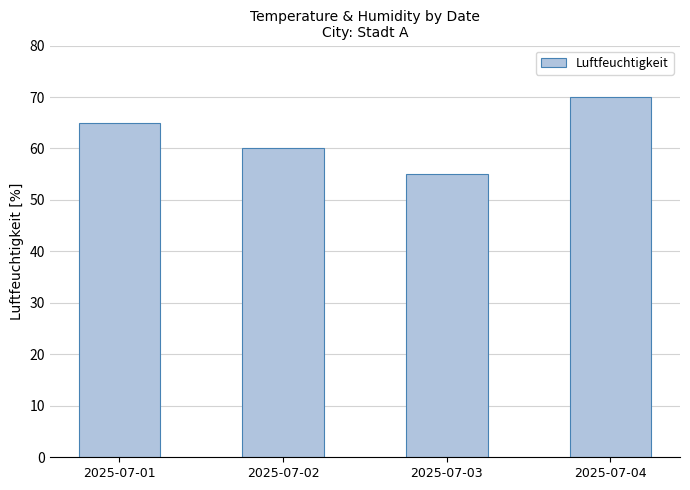

Is it true that the value at 2025-07-03 is 80?

False